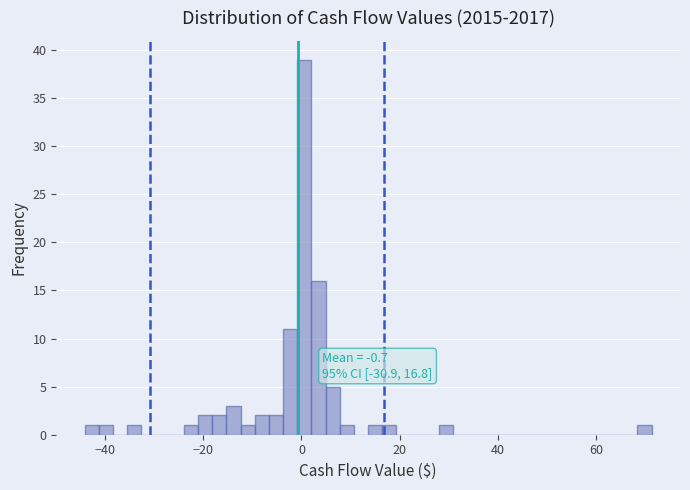

Around what value on the x-axis is the tallest bar? Give the approximate position of its centre, as read against the axis.

0